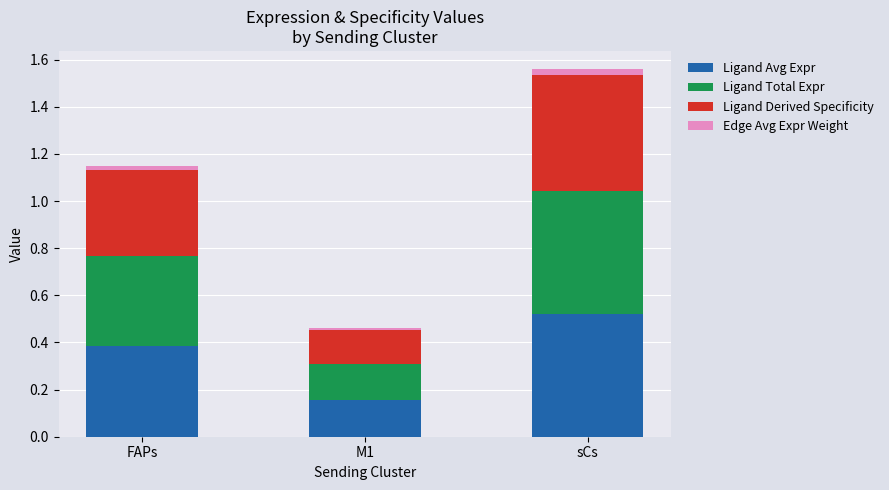

At which category is the sum across all series the highest?

sCs